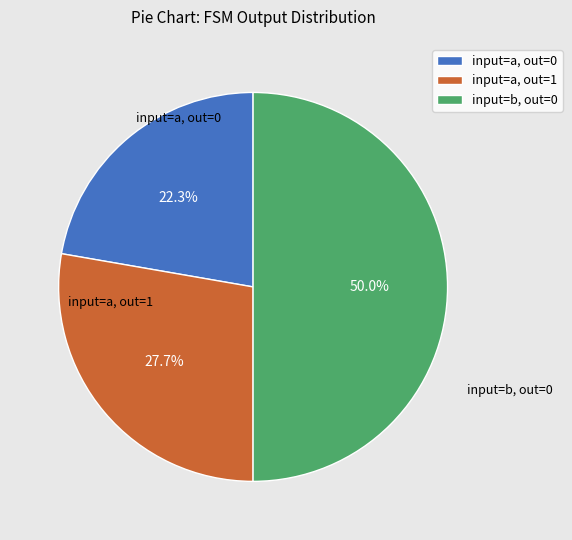

To the nearest percent, what is the difference between the largest and smallest slice percentages?

28%